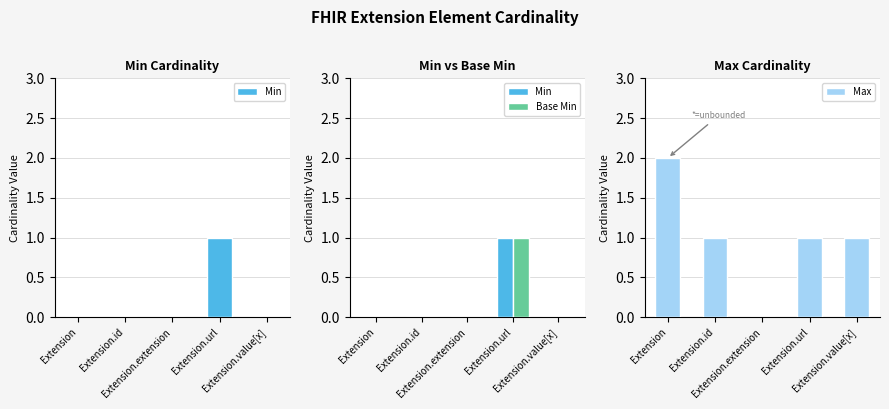

What is the label of the 2nd bar from the right?

Extension.url